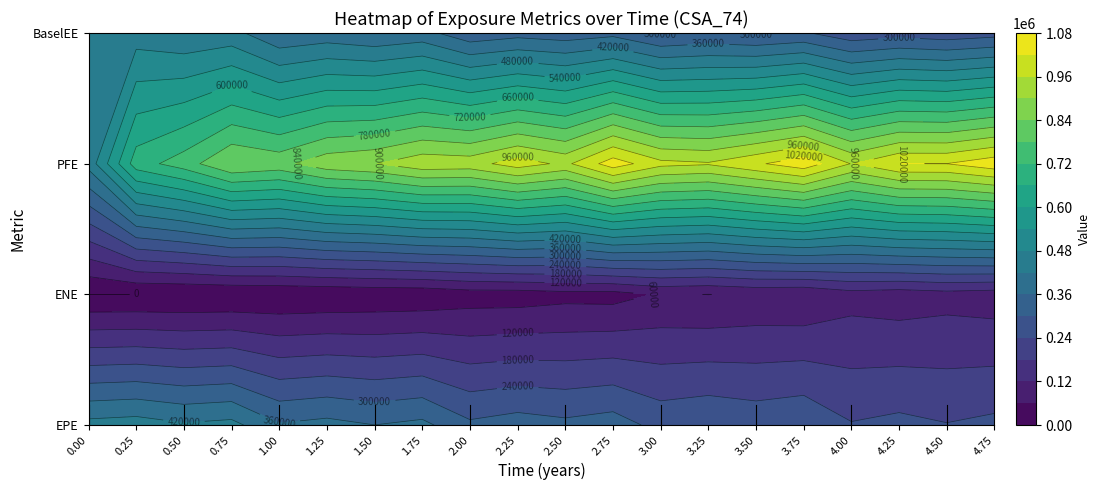

What is the lowest value of the BaselEE series?

258848.0